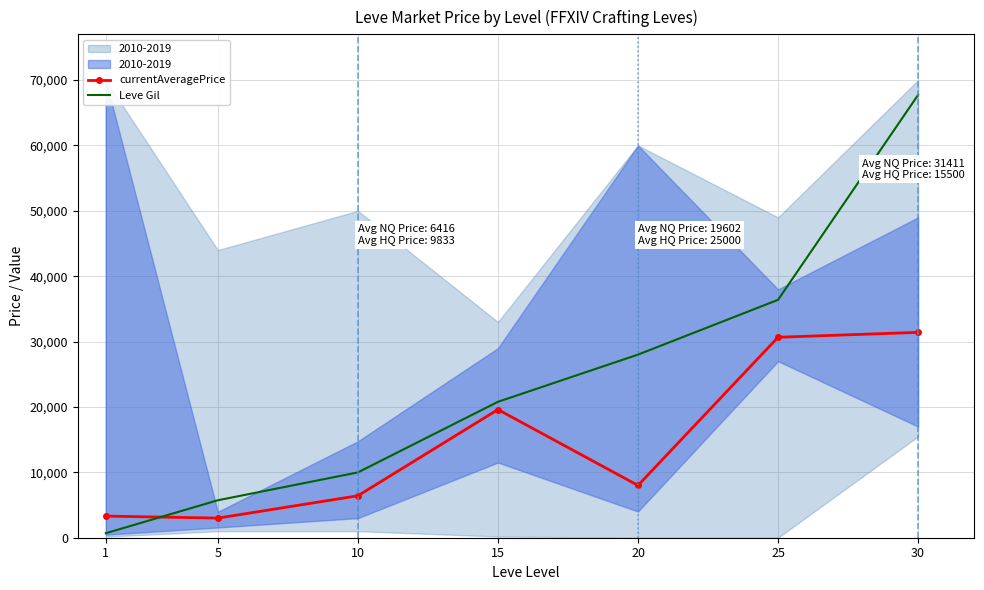

Rank the categories by currentAveragePrice value from lowest to highest.

5, 1, 10, 20, 15, 25, 30